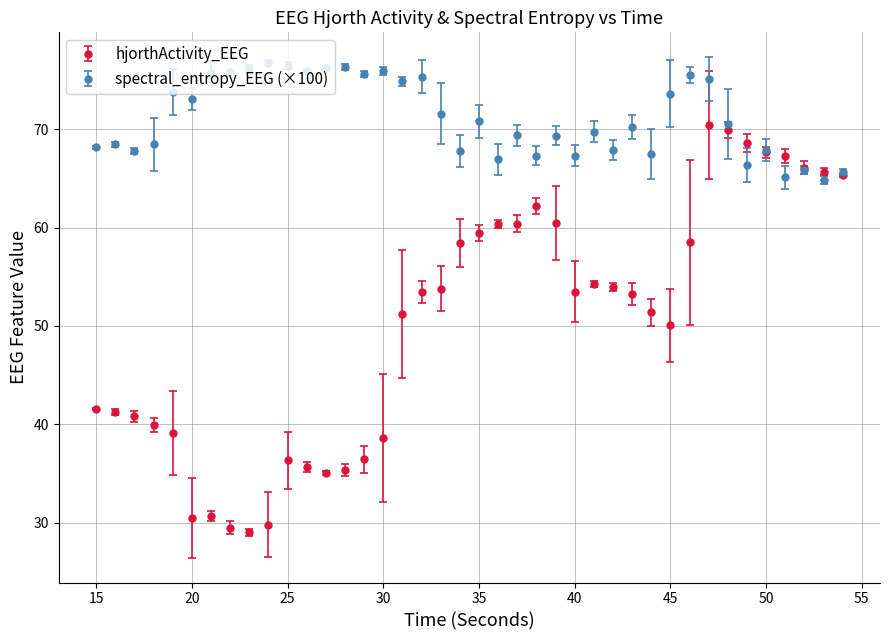

At how many categories does at least one series exceed 37?

40